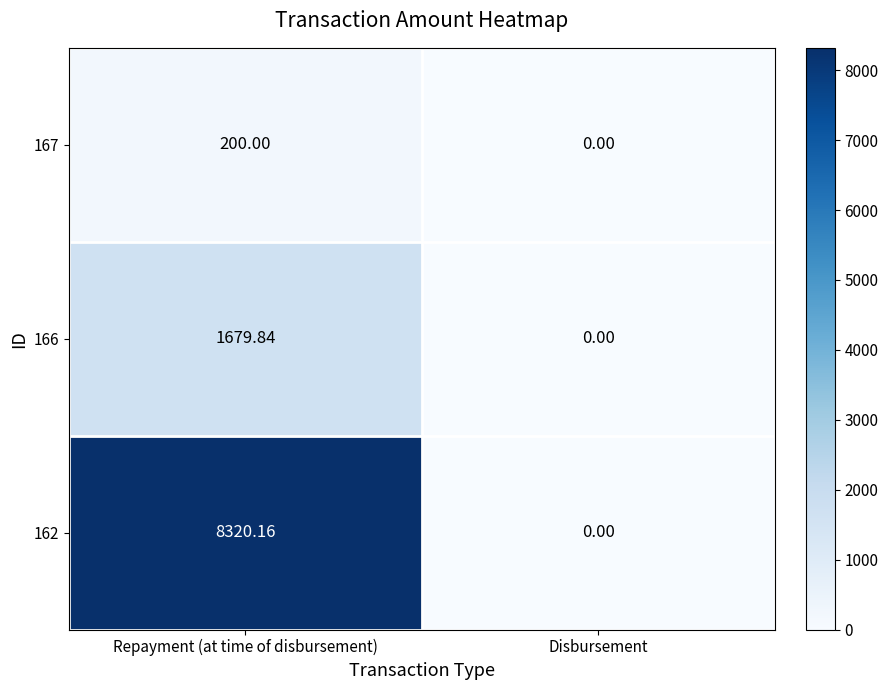

At which label is 166 closest to 839?

Disbursement